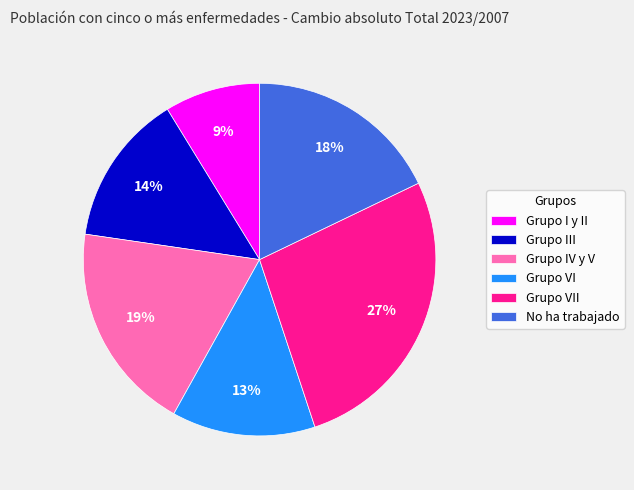

Does Grupo III represent more than half of the total?

No